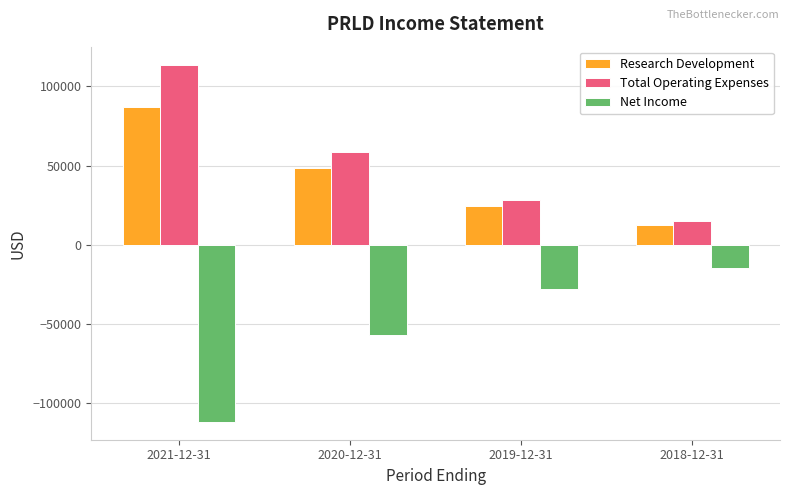

The Total Operating Expenses series shows 15000 at 2018-12-31. True or false?

True